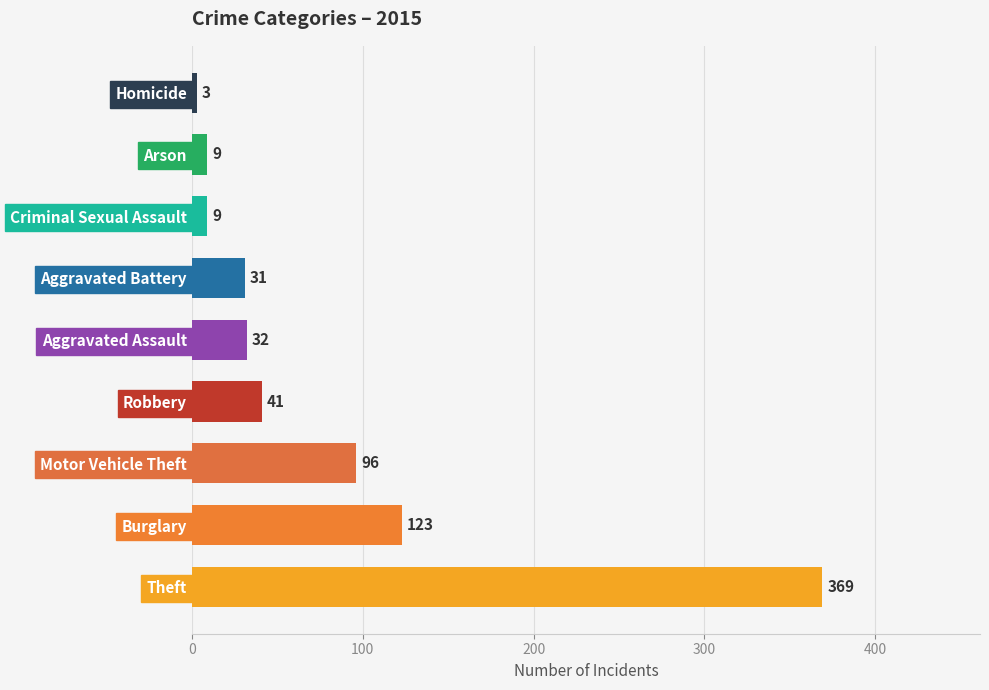

Which label corresponds to the largest value in the chart?

Theft